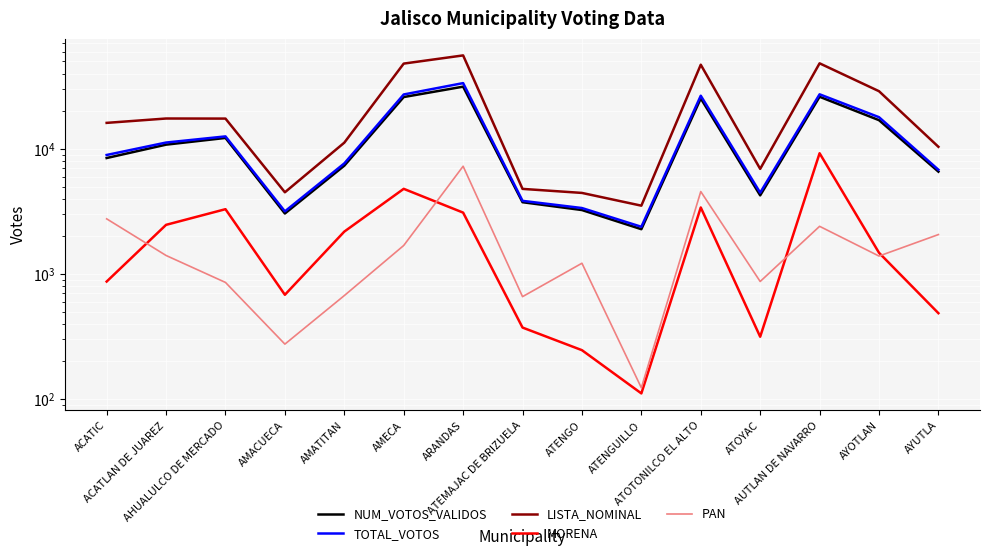

What is the sum of the TOTAL_VOTOS values at AUTLAN DE NAVARRO and AMATITAN?

34974